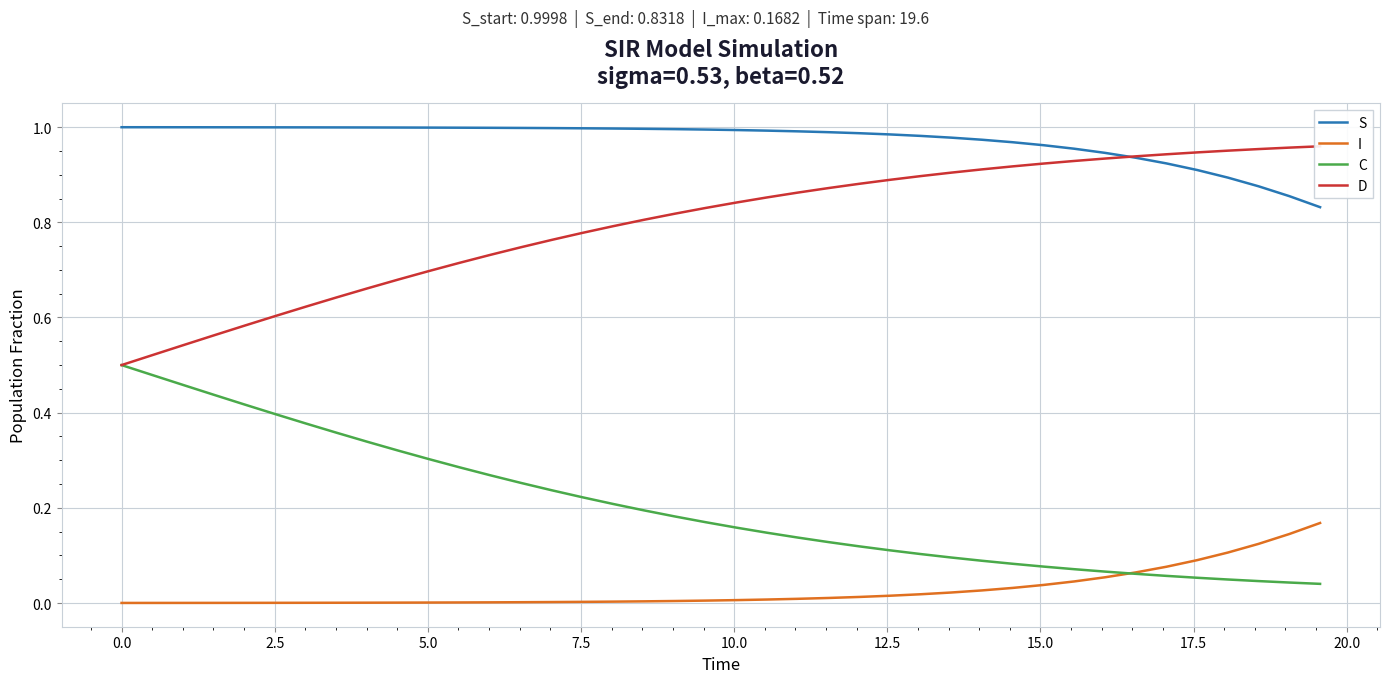

True or false: D has more than 1 interior local peaks.

False